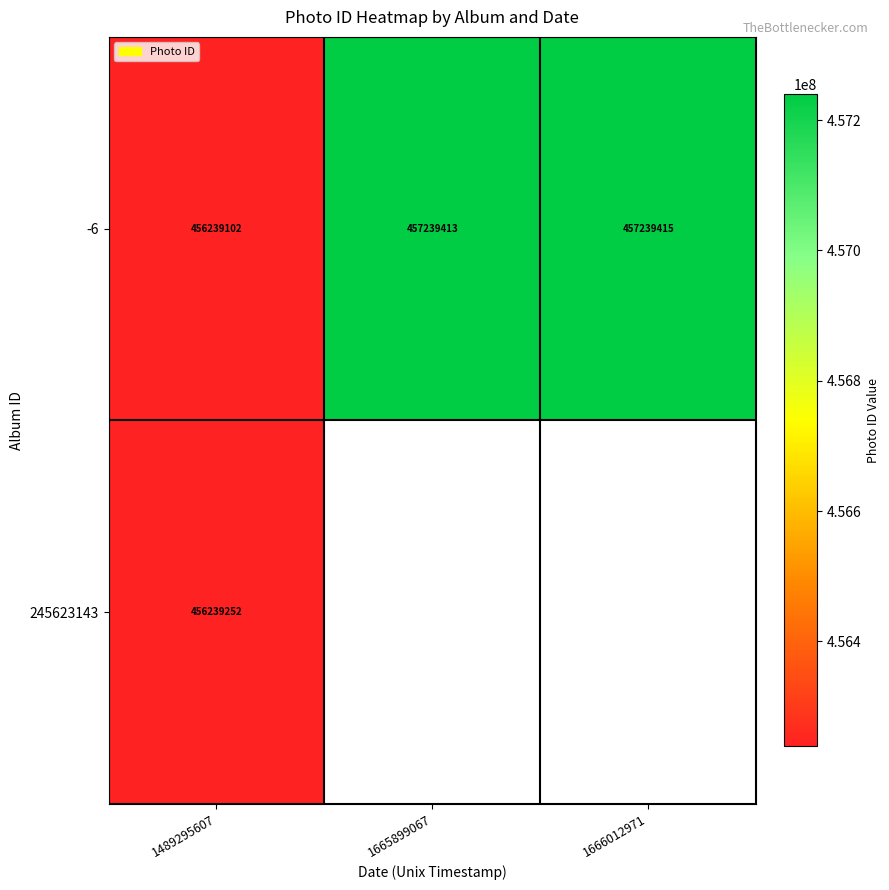

List the labels in order of -6 value, largest first.

1666012971, 1665899067, 1489295607